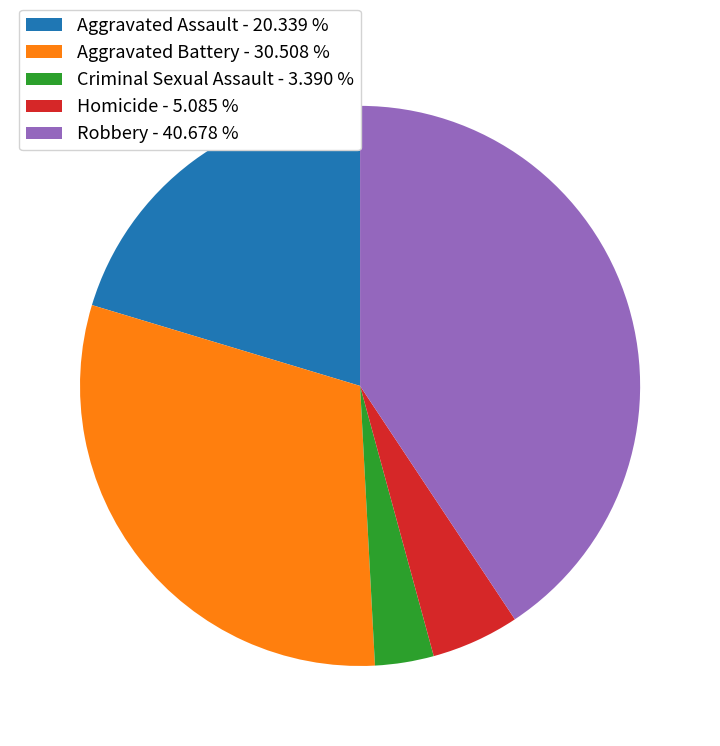

Between Aggravated Assault - 20.339 % and Aggravated Battery - 30.508 %, which is larger?

Aggravated Battery - 30.508 %